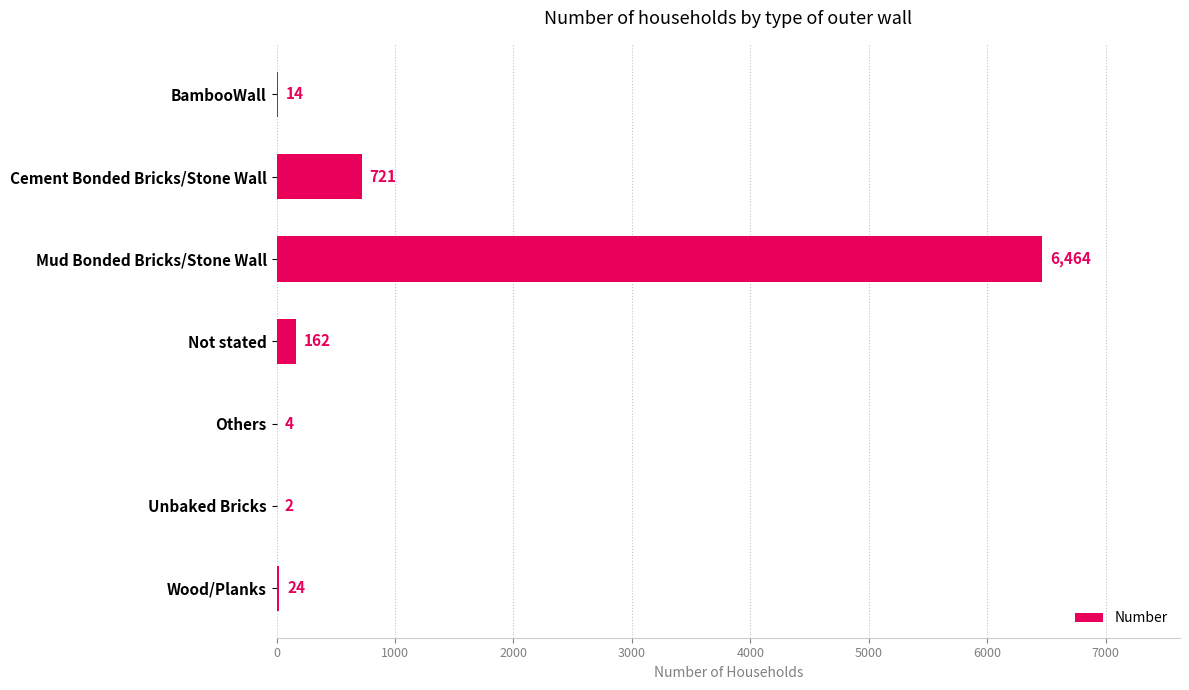

What is the change in value from Others to Wood/Planks?

+20